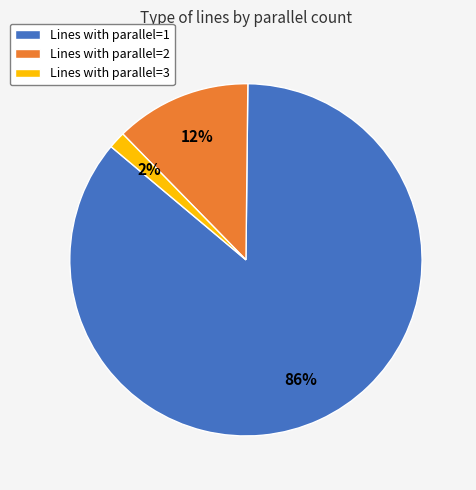

Combined, do Lines with parallel=3 and Lines with parallel=1 account for over 50%?

Yes